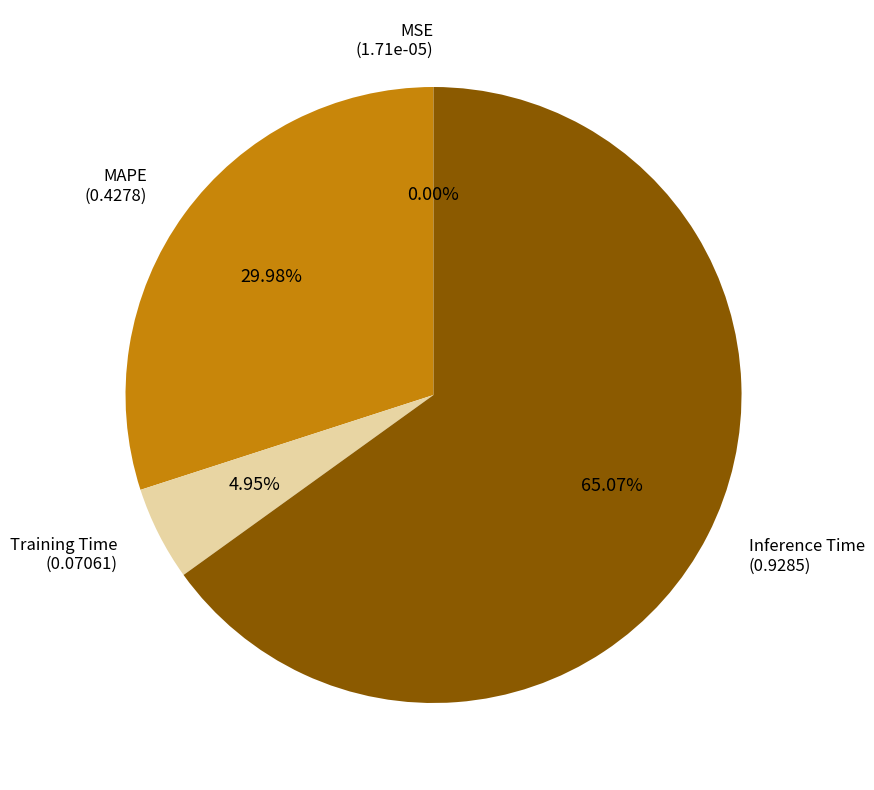

What percentage do MAPE and Training Time together represent?

34.9%